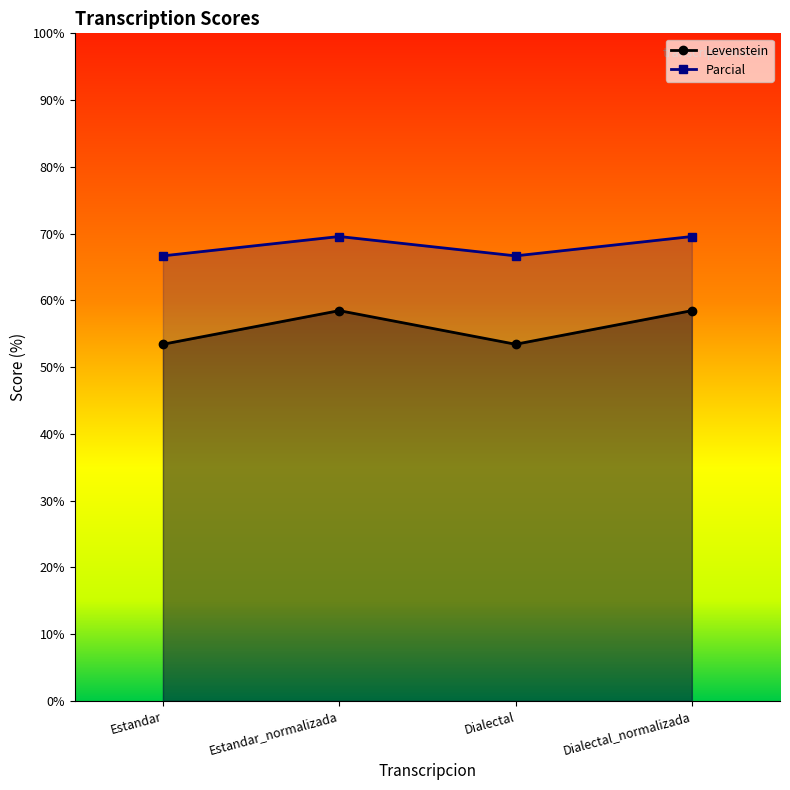

What is the highest value of the Levenstein series?

69.6